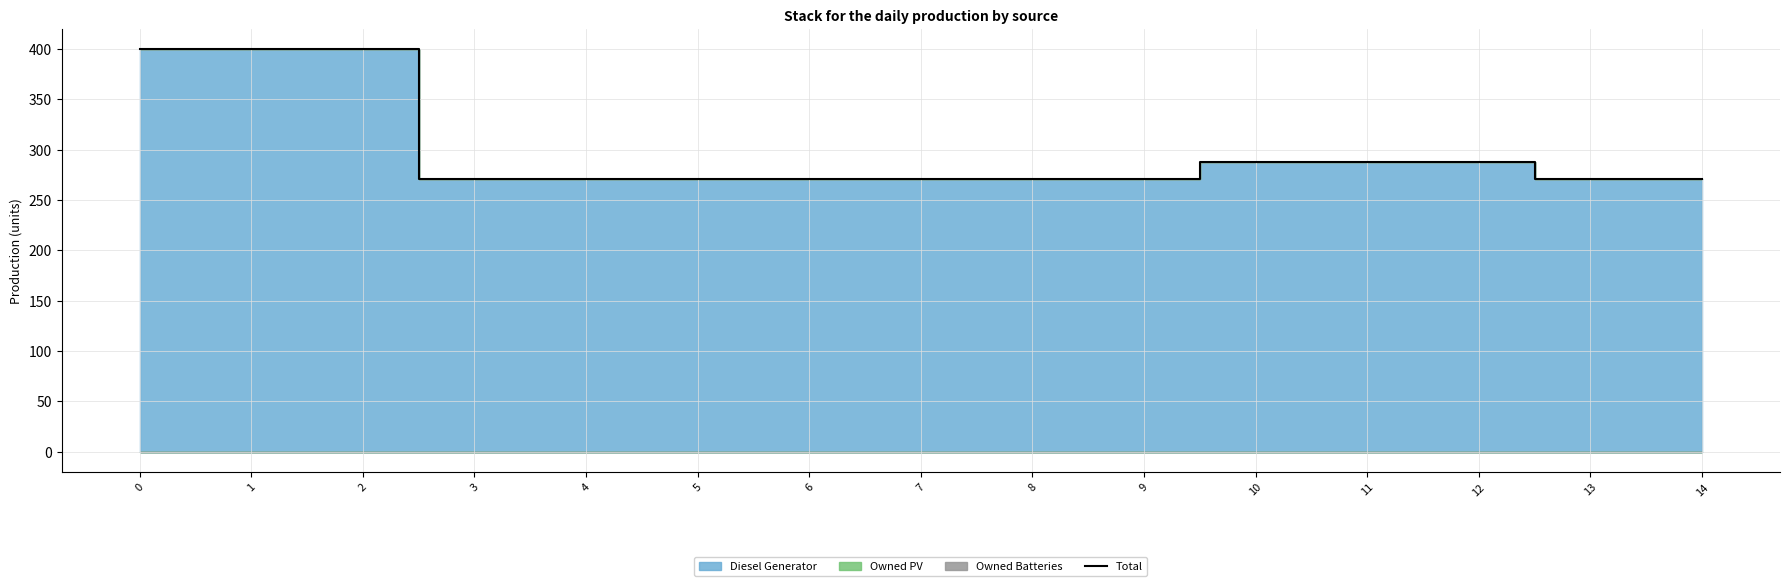

True or false: the data shows 271 at 6.

True